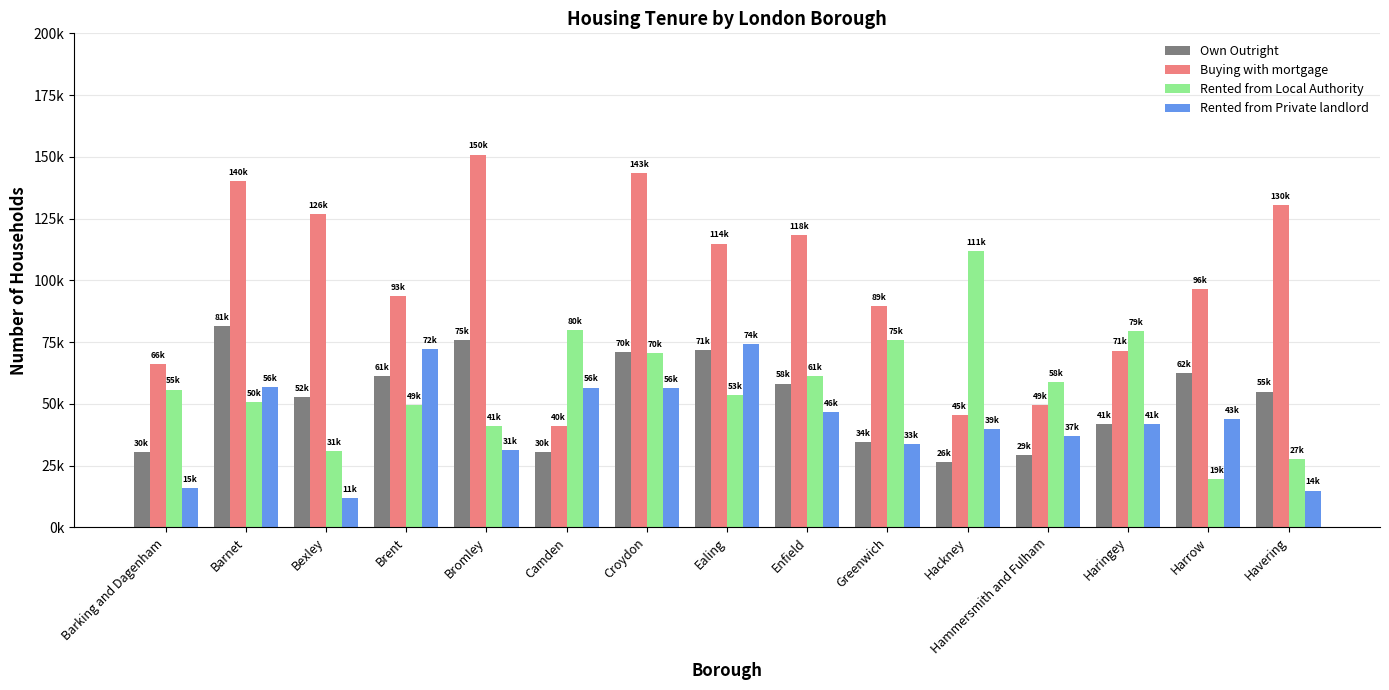

Does the chart contain any negative values?

No